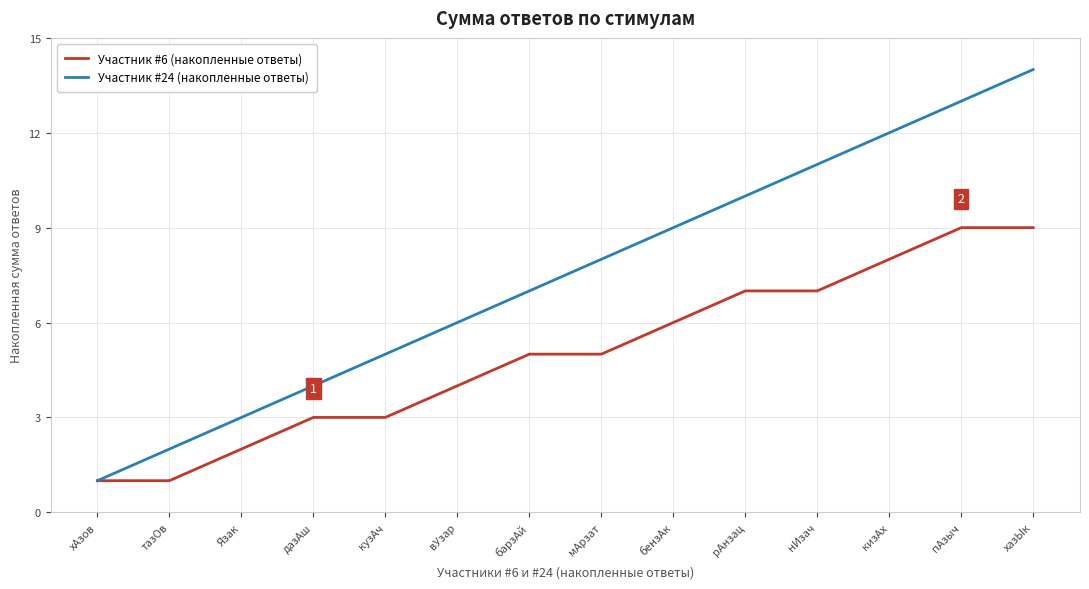

What is the difference between the second highest and minimum values in the Участник #6 (накопленные ответы) series?

8